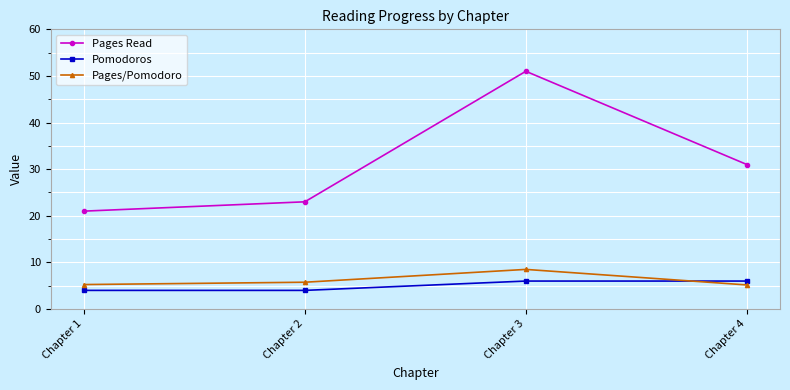

List the series in order of their peak value, lowest first.

Pomodoros, Pages/Pomodoro, Pages Read